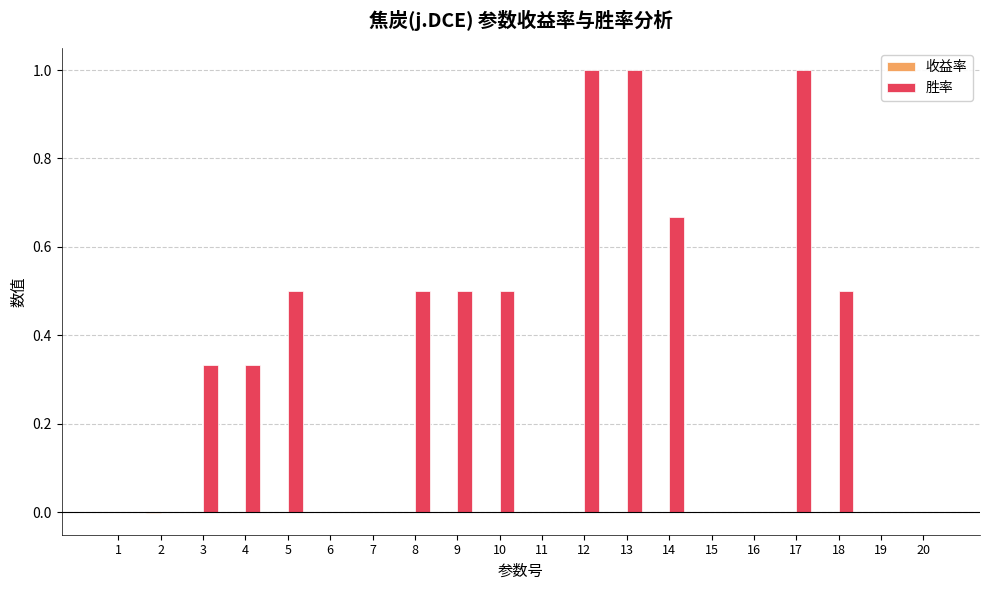

Which series has the largest total across all categories?

胜率